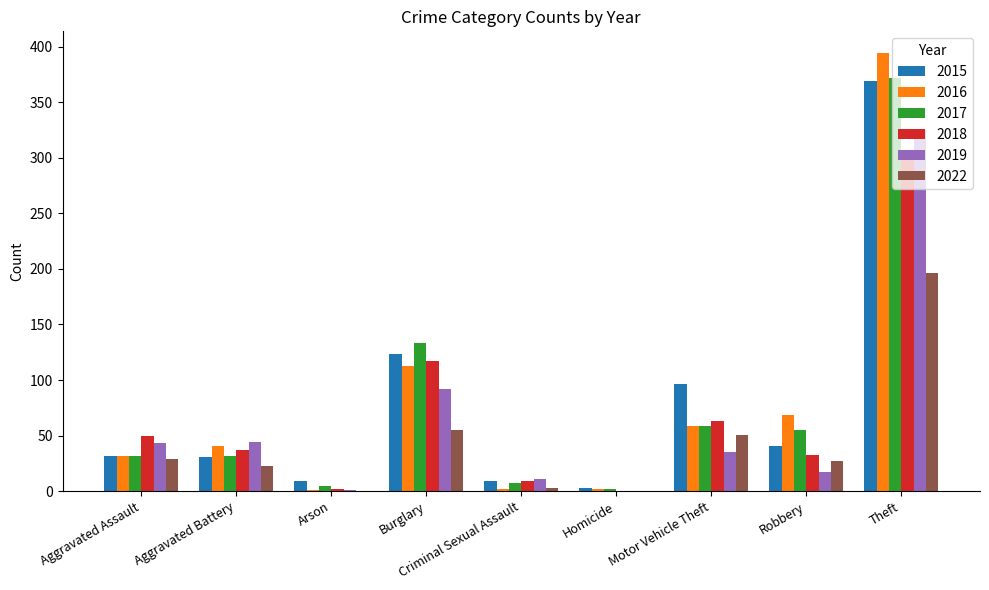

Between Criminal Sexual Assault and Robbery, which series saw the biggest shift?

2016